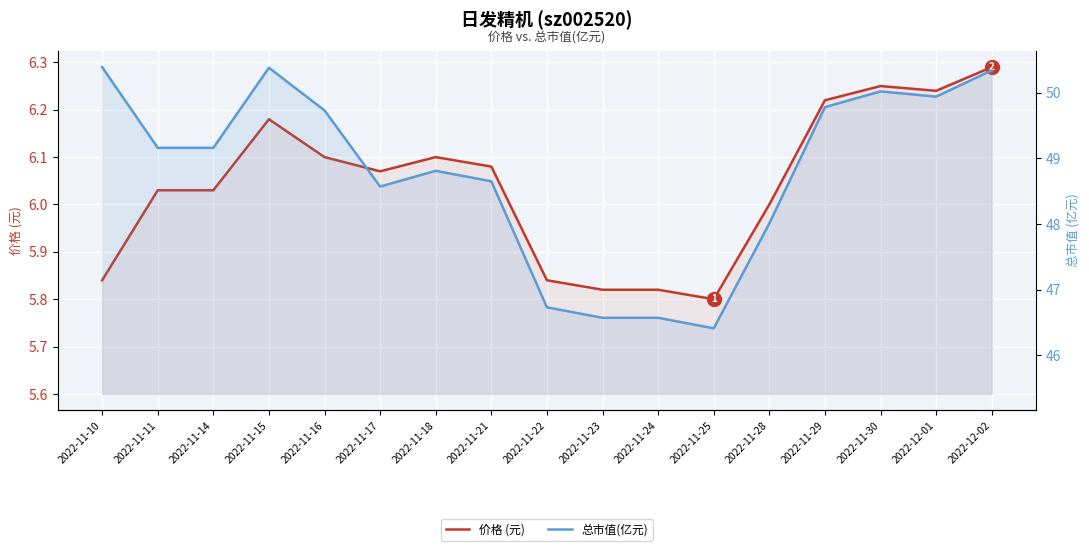

What is the lowest value of the 总市值(亿元) series?

46.4